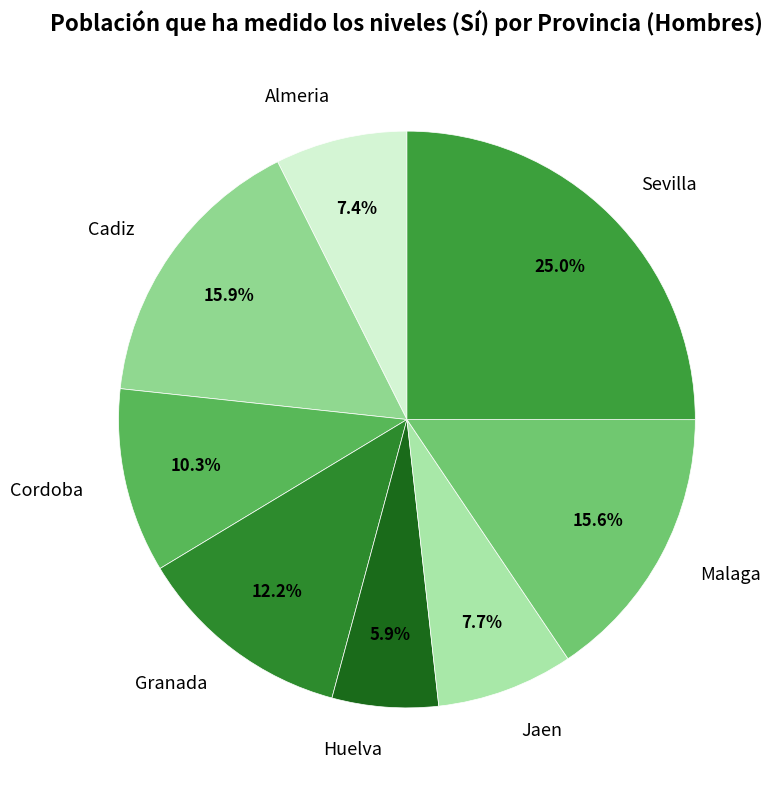

To the nearest percent, what percentage of the pie is Huelva?

6%